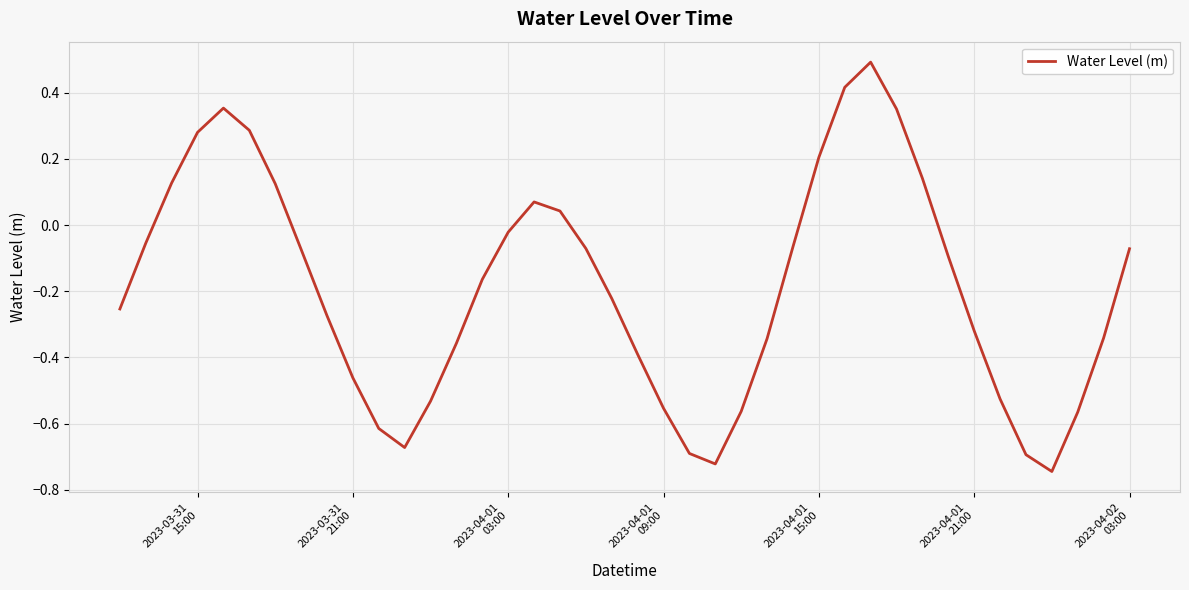

What is the maximum value shown in the chart?

0.5